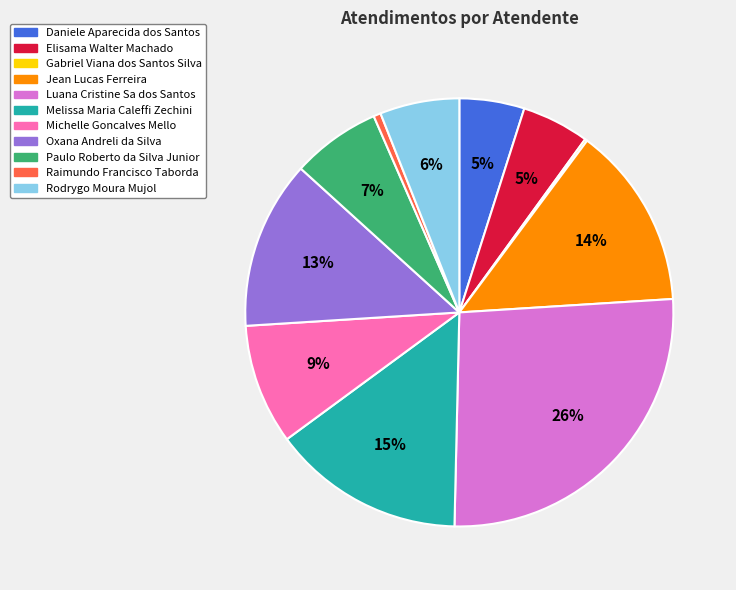

Which category has the biggest portion of the pie?

Luana Cristine Sa dos Santos